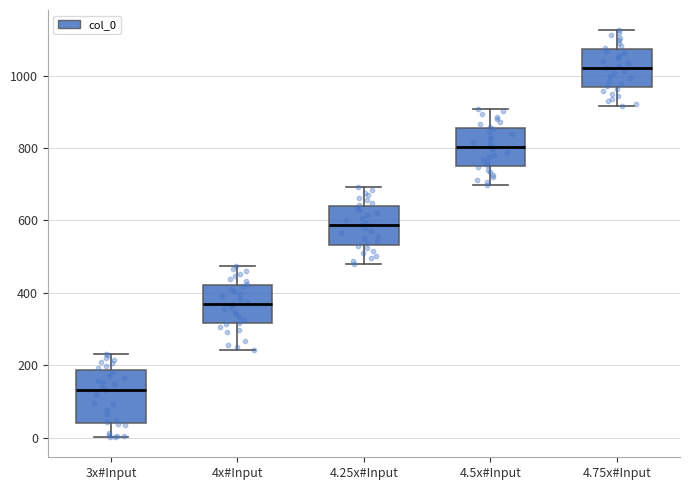

Which box is the tallest, from its lower edge to its upper edge?

3x#Input